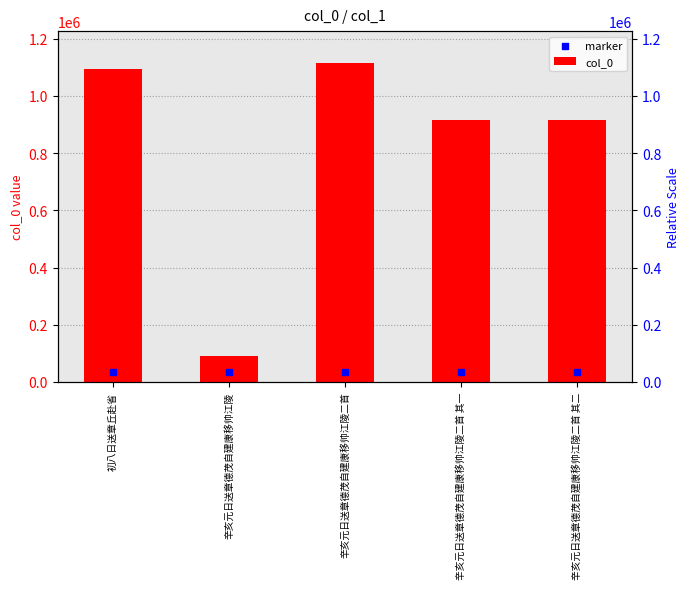

What is the total value across all series at 辛亥元日送章德茂自建康移帅江陵二首 其一?

947773.5